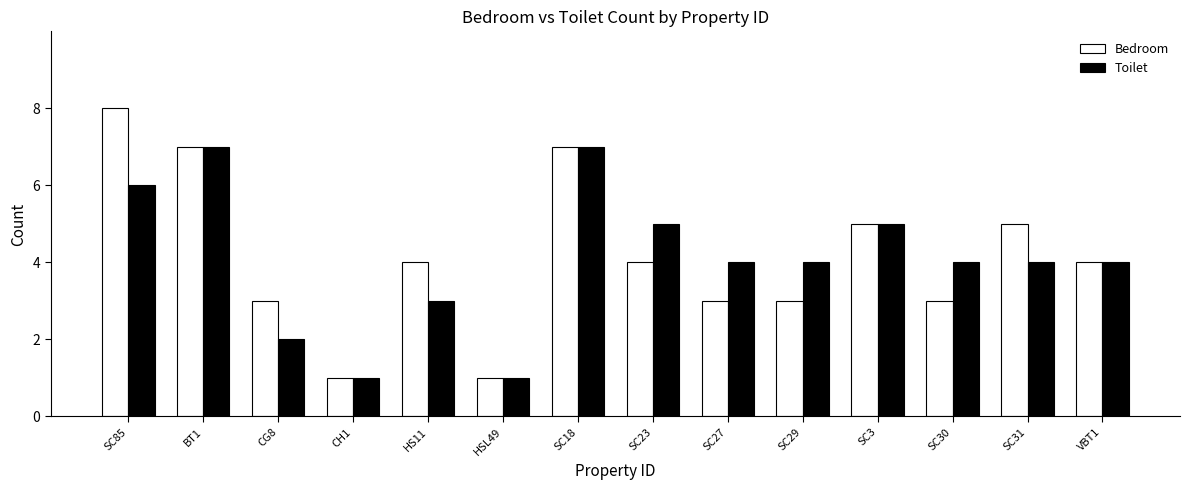

Rank the series by their maximum value, from lowest to highest.

Toilet, Bedroom